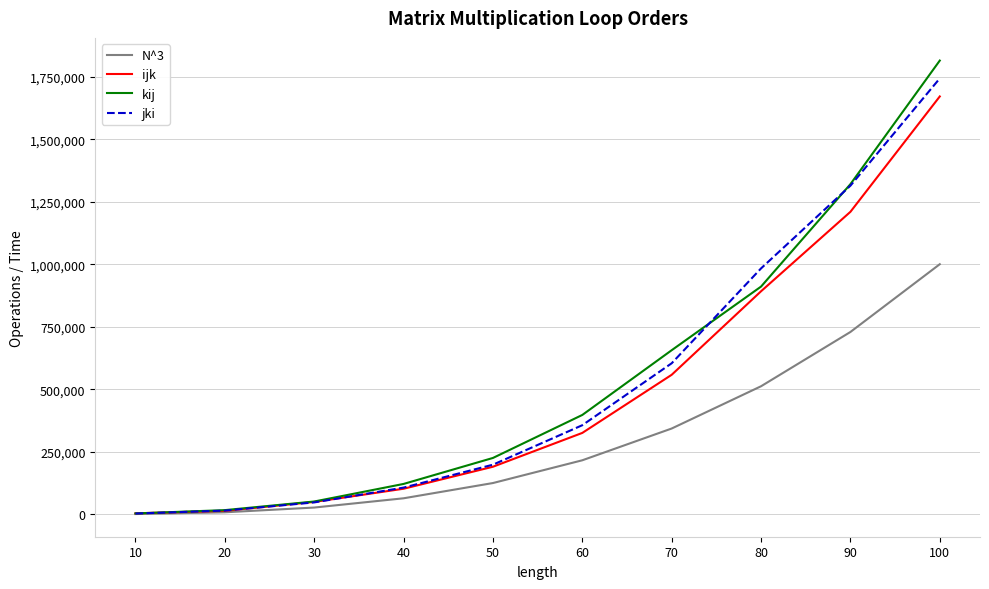

The value of N^3 at 90 is 729000. True or false?

True